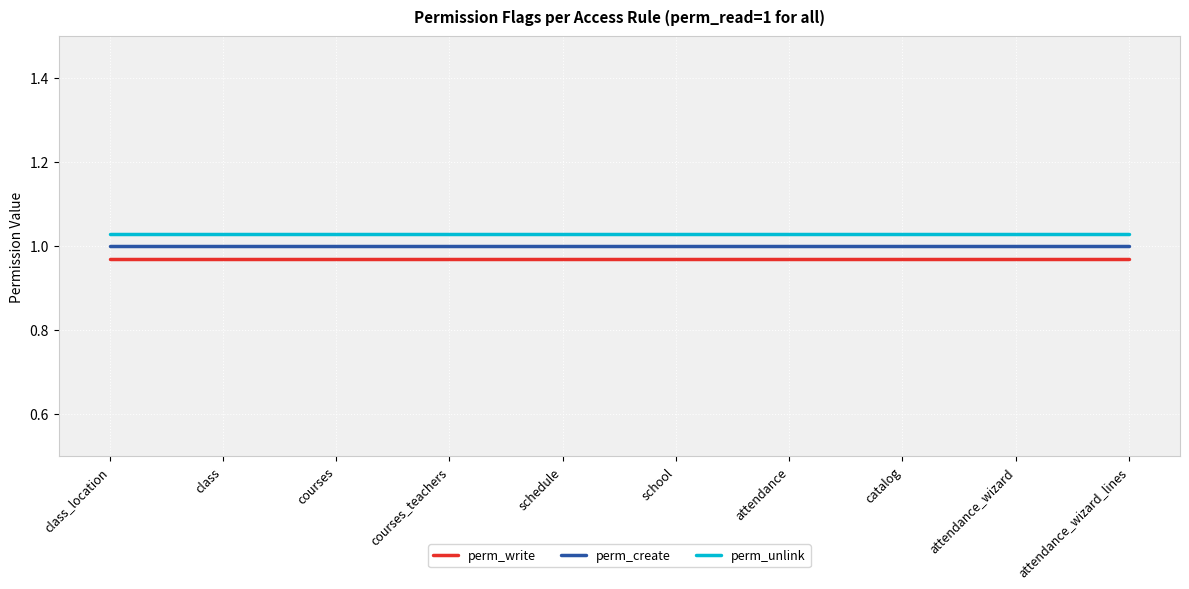

Is it true that perm_unlink equals 1.5 at attendance?

False